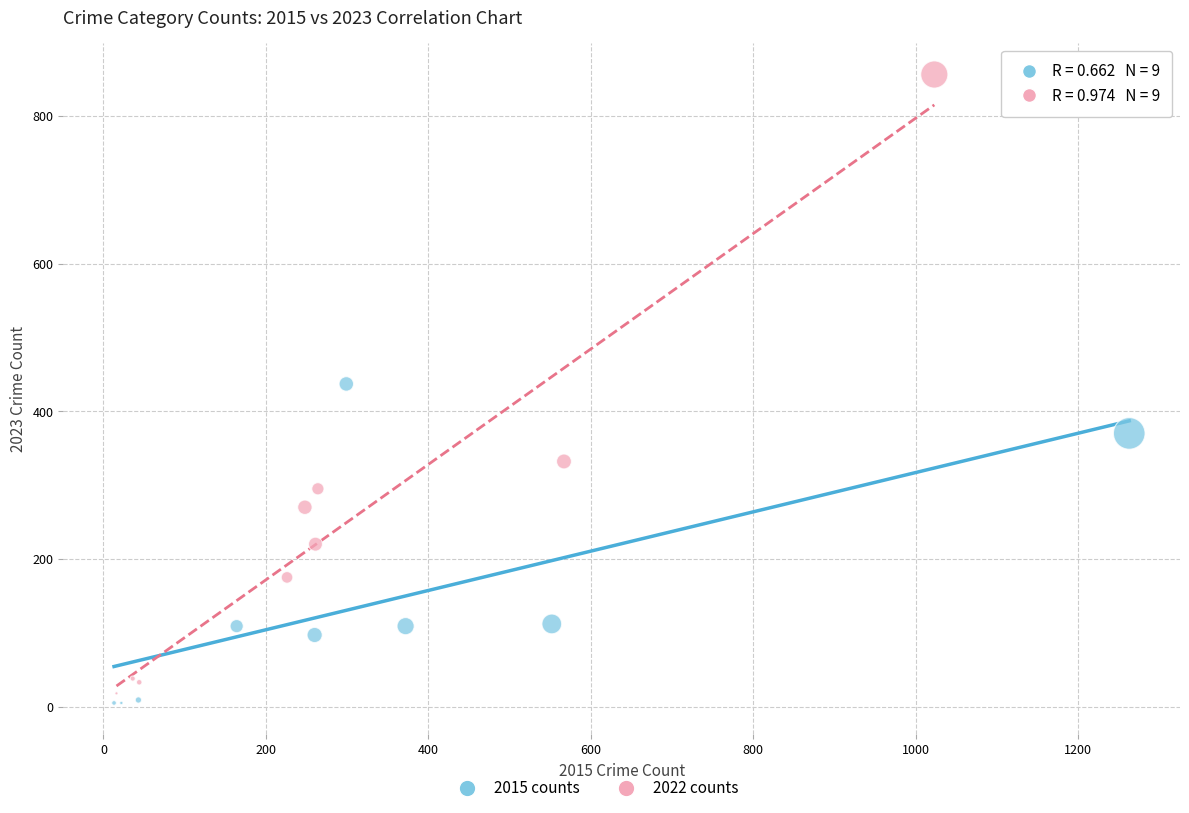

Which series reaches the maximum Y coordinate?

2022 counts